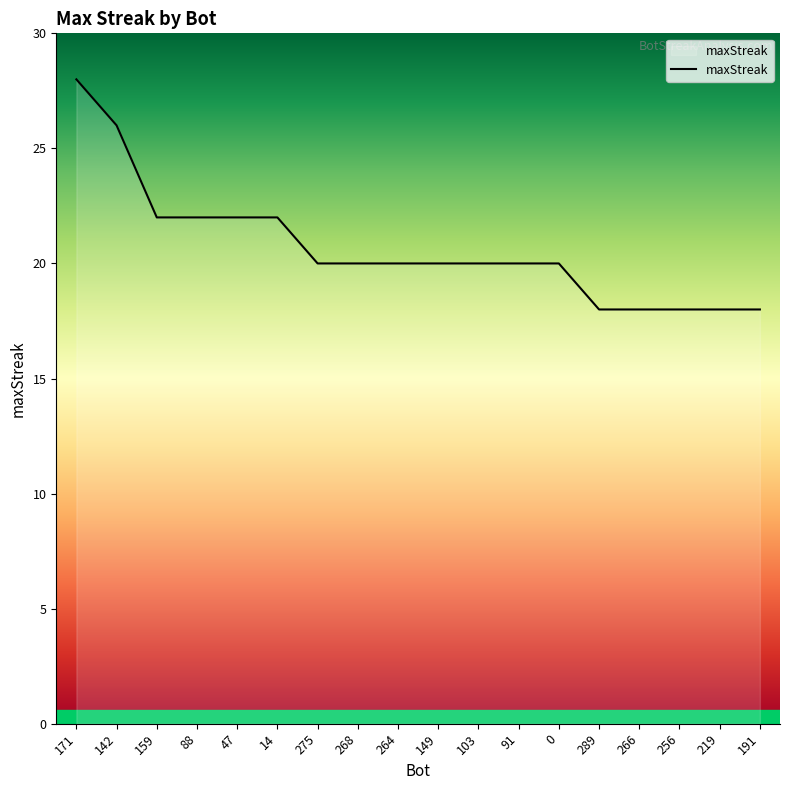

What is the change in value from 159 to 91?

-2